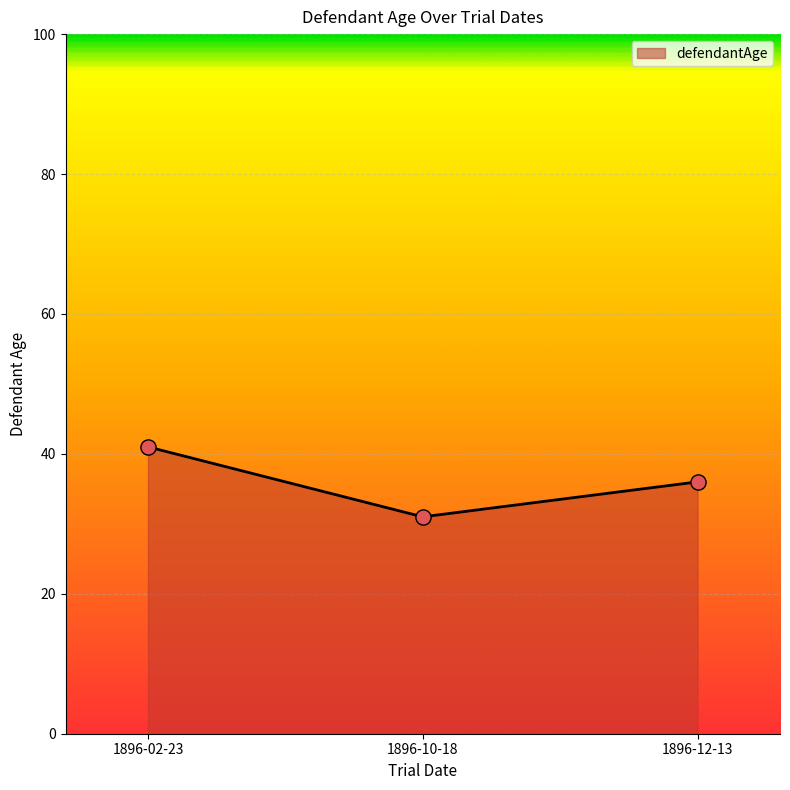

What is the change in value from 1896-02-23 to 1896-10-18?

-10